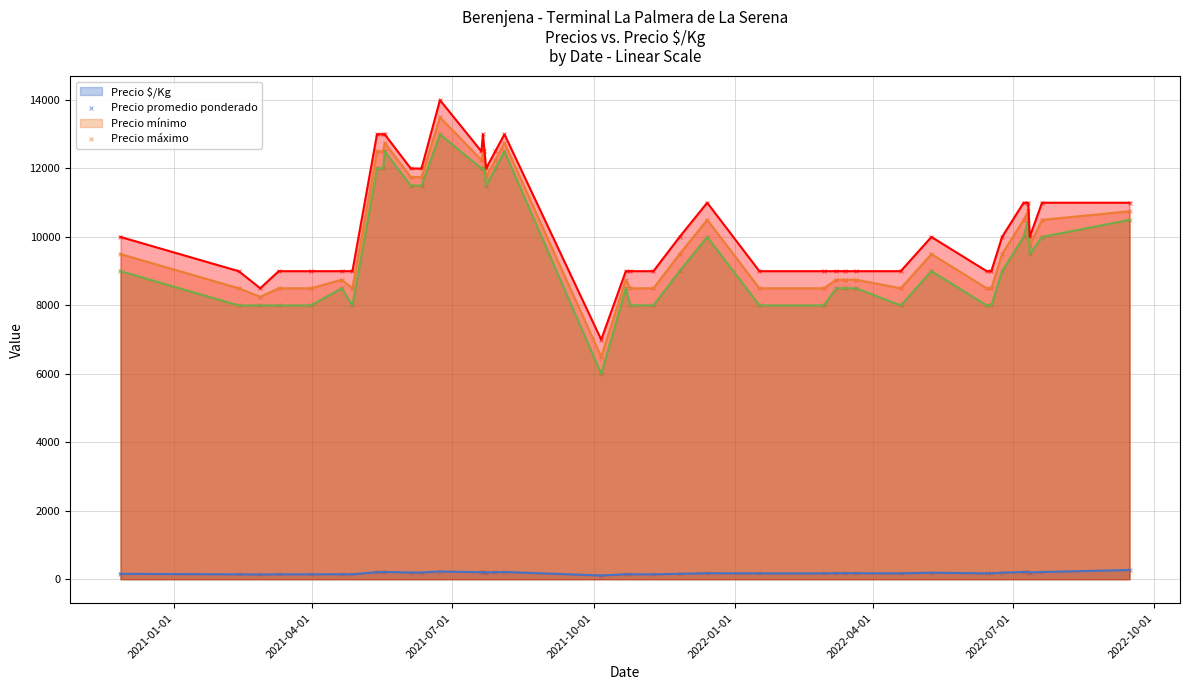

Is the value of Precio promedio ponderado at 1 greater than the value of Precio $/Kg at 10?

Yes